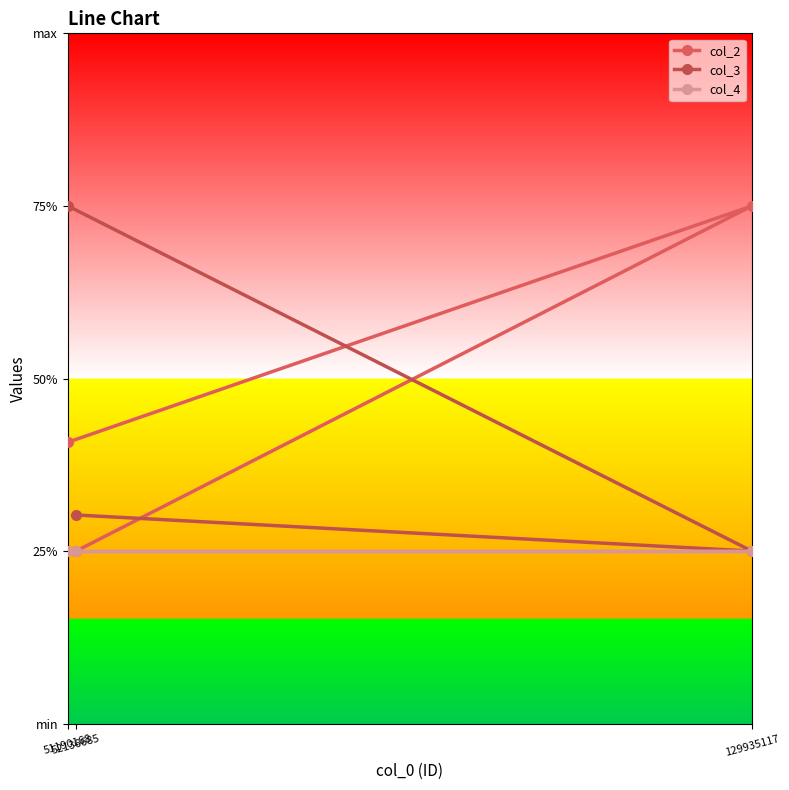

At which category is the sum across all series the highest?

51190168